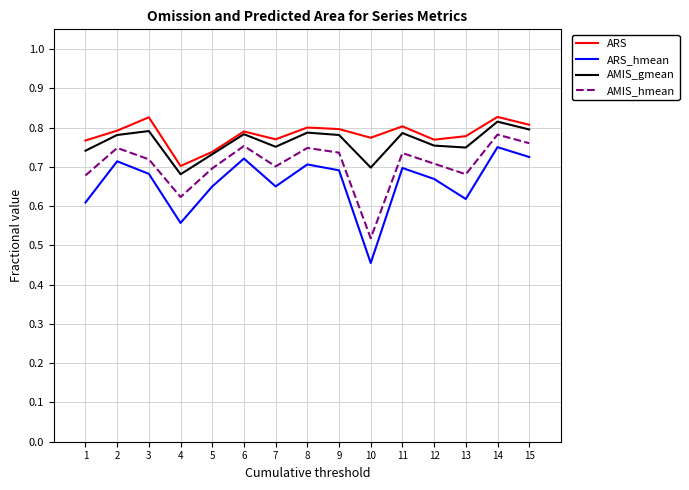

Is the value of ARS_hmean at 12 greater than the value of AMIS_gmean at 14?

No